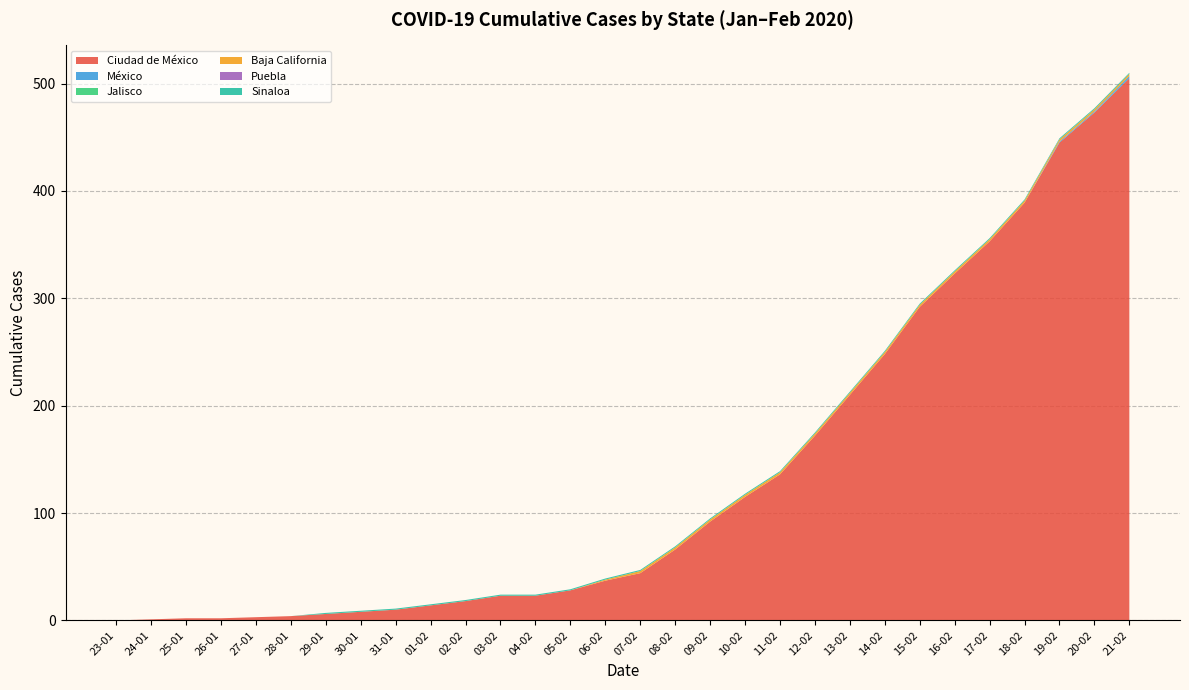

Reading left to right, transcribe all the data shown in this chart.

Ciudad de México: 23-01=0	24-01=1	25-01=2	26-01=2	27-01=3	28-01=4	29-01=6	30-01=8	31-01=10	01-02=14	02-02=18	03-02=23	04-02=23	05-02=28	06-02=37	07-02=44	08-02=66	09-02=92	10-02=115	11-02=136	12-02=172	13-02=210	14-02=248	15-02=292	16-02=323	17-02=353	18-02=389	19-02=445	20-02=473	21-02=505
México: 23-01=0	24-01=0	25-01=0	26-01=0	27-01=0	28-01=0	29-01=0	30-01=0	31-01=0	01-02=0	02-02=0	03-02=0	04-02=0	05-02=0	06-02=0	07-02=0	08-02=0	09-02=0	10-02=0	11-02=0	12-02=0	13-02=0	14-02=0	15-02=0	16-02=0	17-02=0	18-02=0	19-02=1	20-02=1	21-02=2
Jalisco: 23-01=0	24-01=0	25-01=0	26-01=0	27-01=0	28-01=0	29-01=0	30-01=0	31-01=0	01-02=0	02-02=0	03-02=0	04-02=0	05-02=0	06-02=0	07-02=0	08-02=0	09-02=0	10-02=0	11-02=0	12-02=0	13-02=0	14-02=0	15-02=0	16-02=0	17-02=0	18-02=0	19-02=0	20-02=0	21-02=0
Baja California: 23-01=0	24-01=0	25-01=0	26-01=0	27-01=0	28-01=0	29-01=0	30-01=0	31-01=0	01-02=0	02-02=0	03-02=0	04-02=0	05-02=0	06-02=1	07-02=2	08-02=2	09-02=2	10-02=2	11-02=2	12-02=2	13-02=2	14-02=2	15-02=2	16-02=2	17-02=2	18-02=2	19-02=2	20-02=2	21-02=2
Puebla: 23-01=0	24-01=0	25-01=0	26-01=0	27-01=0	28-01=0	29-01=0	30-01=0	31-01=0	01-02=0	02-02=0	03-02=0	04-02=0	05-02=0	06-02=0	07-02=0	08-02=0	09-02=0	10-02=0	11-02=0	12-02=0	13-02=0	14-02=0	15-02=0	16-02=0	17-02=0	18-02=0	19-02=0	20-02=0	21-02=0
Sinaloa: 23-01=0	24-01=0	25-01=0	26-01=0	27-01=0	28-01=0	29-01=1	30-01=1	31-01=1	01-02=1	02-02=1	03-02=1	04-02=1	05-02=1	06-02=1	07-02=1	08-02=1	09-02=1	10-02=1	11-02=1	12-02=1	13-02=1	14-02=1	15-02=1	16-02=1	17-02=1	18-02=1	19-02=1	20-02=1	21-02=1